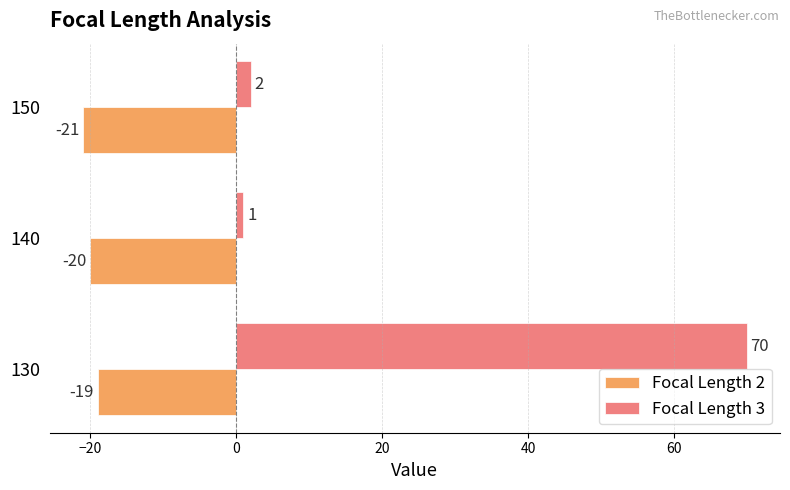

At which category does the chart reach its peak across all series?

130